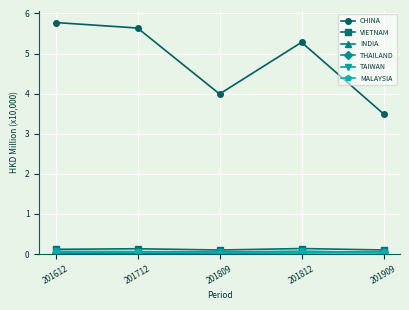

What is the value of the CHINA point at the 1st from the left?

5.8